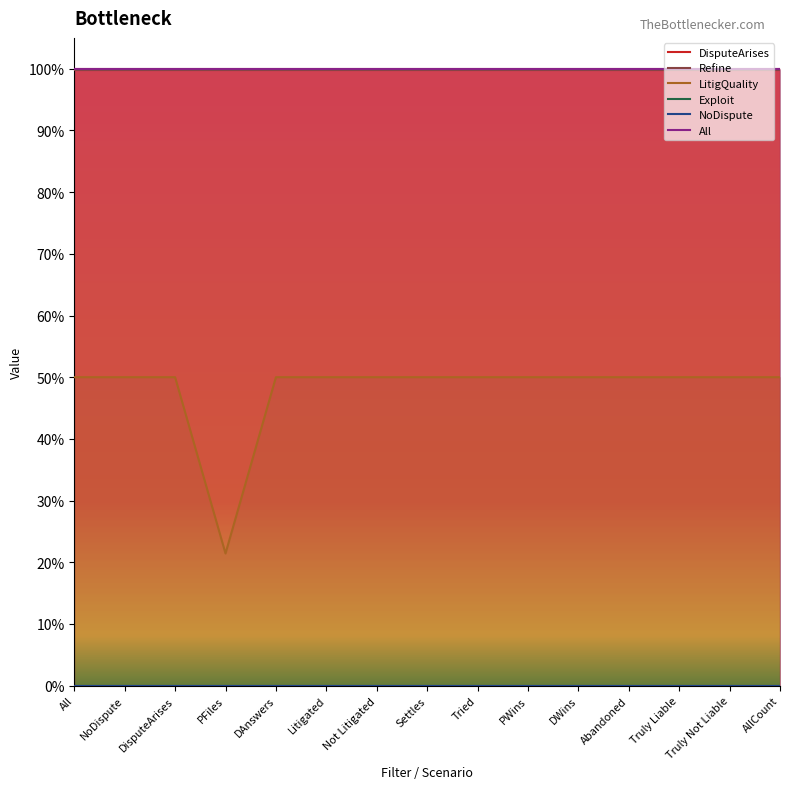

What are all the series names shown in the legend?

DisputeArises, Refine, LitigQuality, Exploit, NoDispute, All